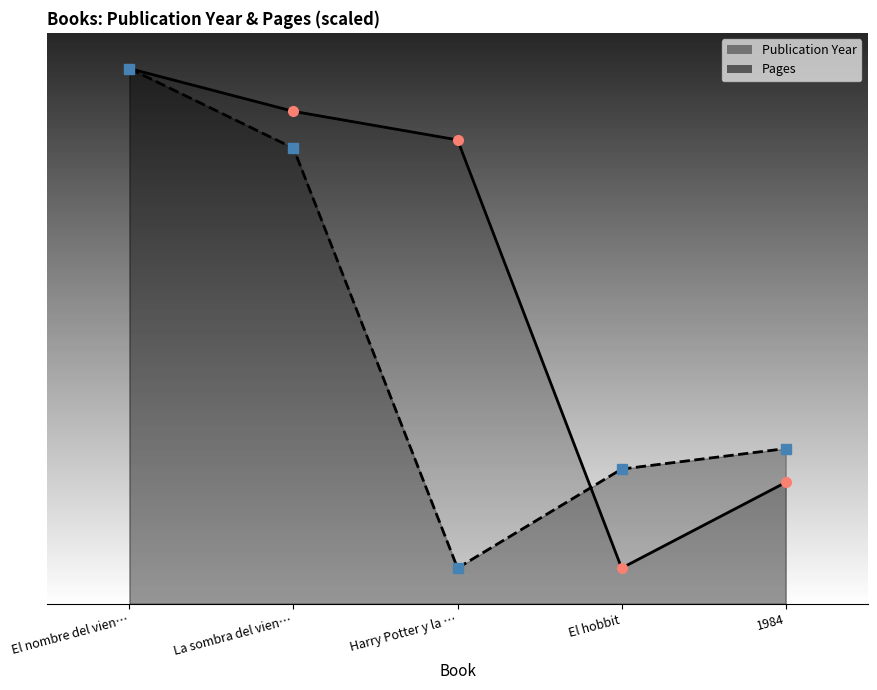

Rank the series by their average value, from highest to lowest.

Publication Year, Pages